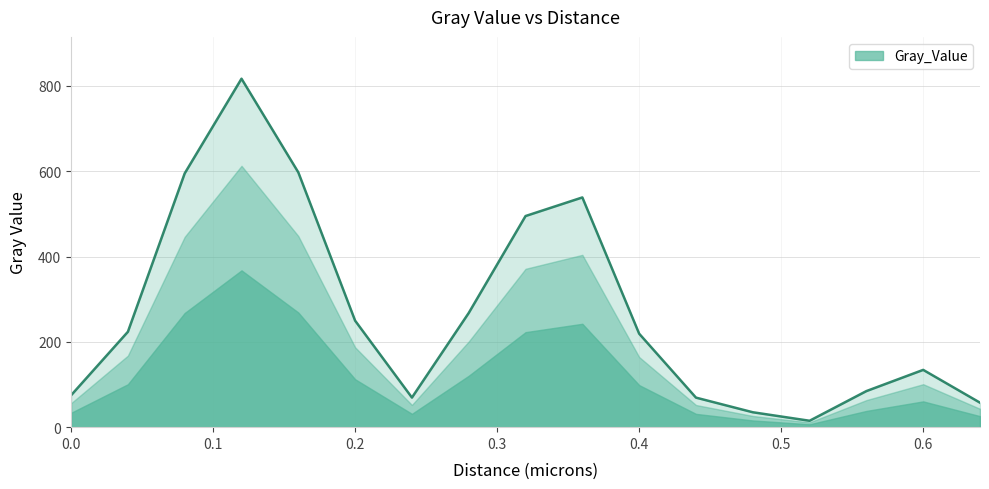

Which label corresponds to the smallest value in the chart?

0.52